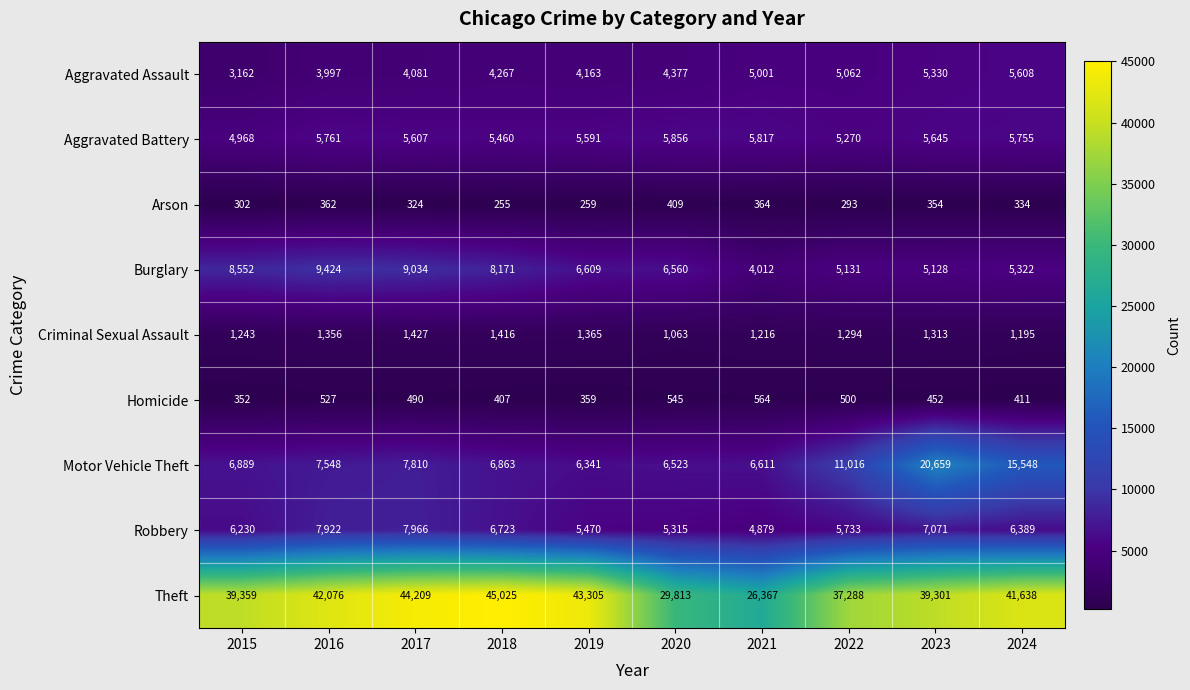

At how many categories does at least one series exceed 32974?

8